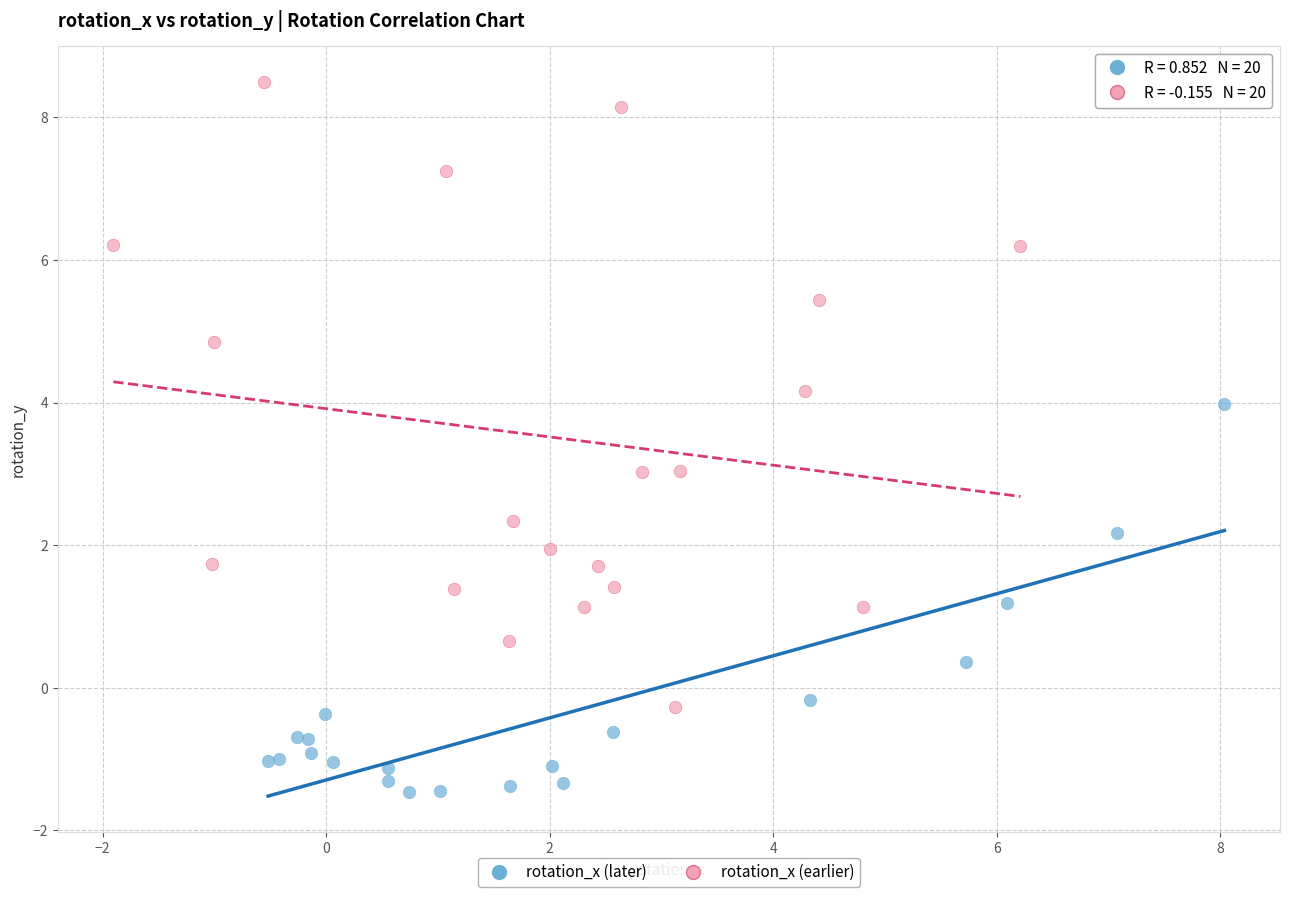

What are all the series names shown in the legend?

rotation_x (later), rotation_x (earlier)